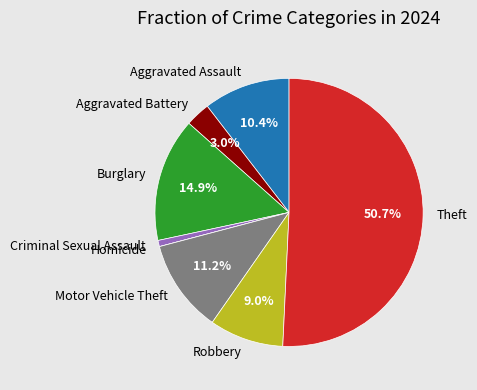

Approximately how many times larger is the value at Criminal Sexual Assault compared to Aggravated Assault?

0.1